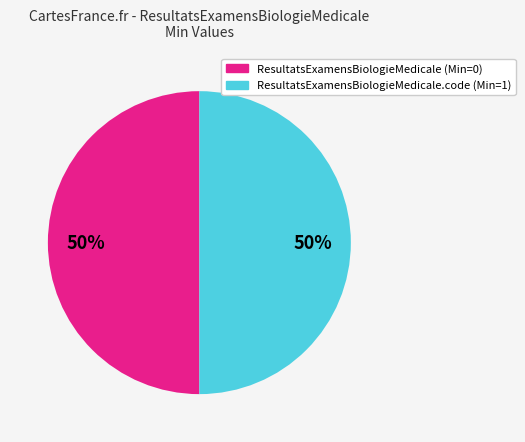

To the nearest percent, what is the average slice percentage?

50%